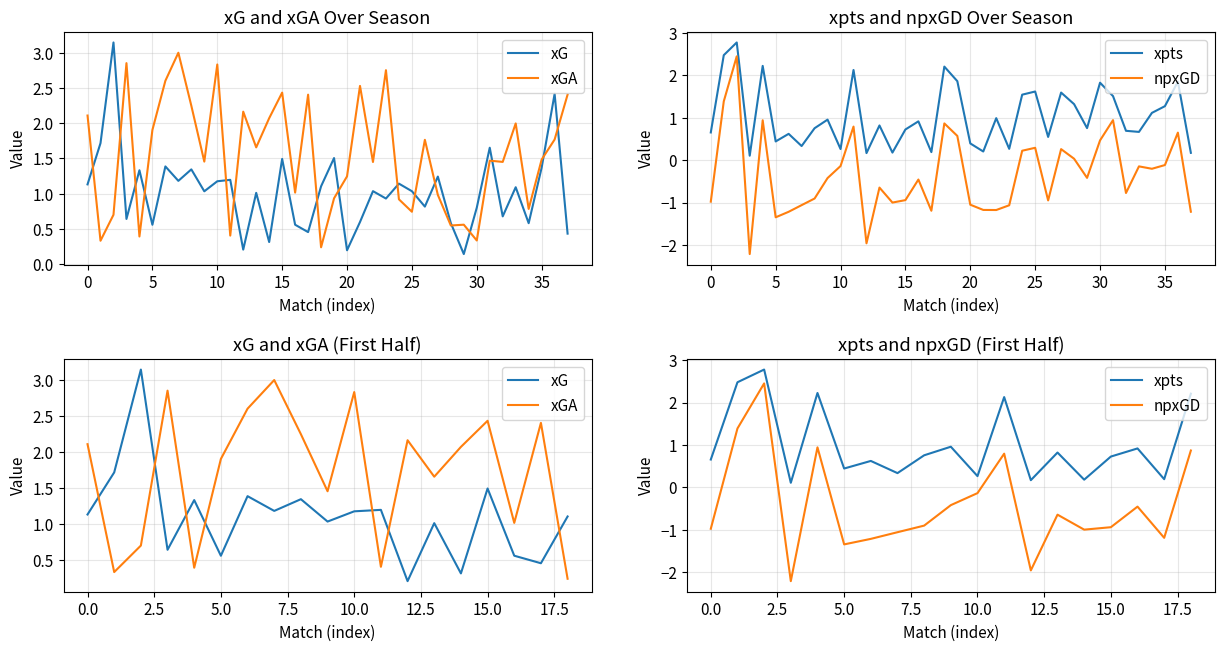

Reading left to right, transcribe all the data shown in this chart.

xG: 1.1	1.7	3.1	0.6	1.3	0.6	1.4	1.2	1.3	1.0	1.2	1.2	0.2	1.0	0.3	1.5	0.6	0.5	1.1
xGA: 2.1	0.3	0.7	2.9	0.4	1.9	2.6	3.0	2.2	1.5	2.8	0.4	2.2	1.7	2.1	2.4	1.0	2.4	0.2
xpts: 0.7	2.5	2.8	0.1	2.2	0.4	0.6	0.3	0.8	1.0	0.3	2.1	0.2	0.8	0.2	0.7	0.9	0.2	2.2
npxGD: -1.0	1.4	2.5	-2.2	0.9	-1.3	-1.2	-1.1	-0.9	-0.4	-0.1	0.8	-2.0	-0.6	-1.0	-0.9	-0.5	-1.2	0.9